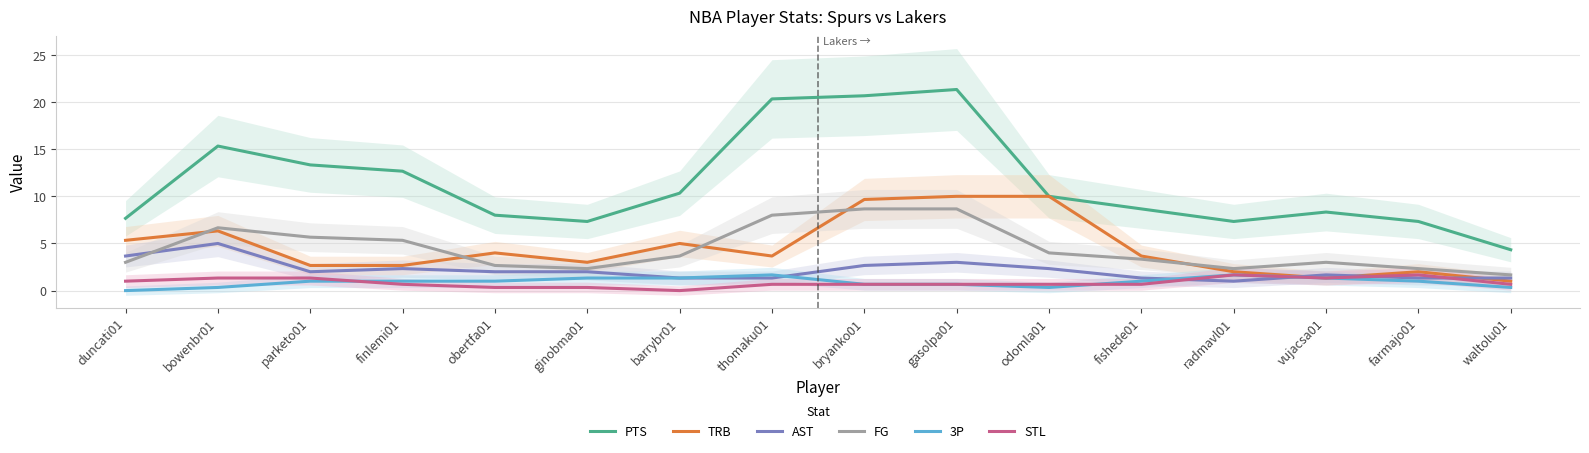

True or false: STL and TRB cross at least once.

False